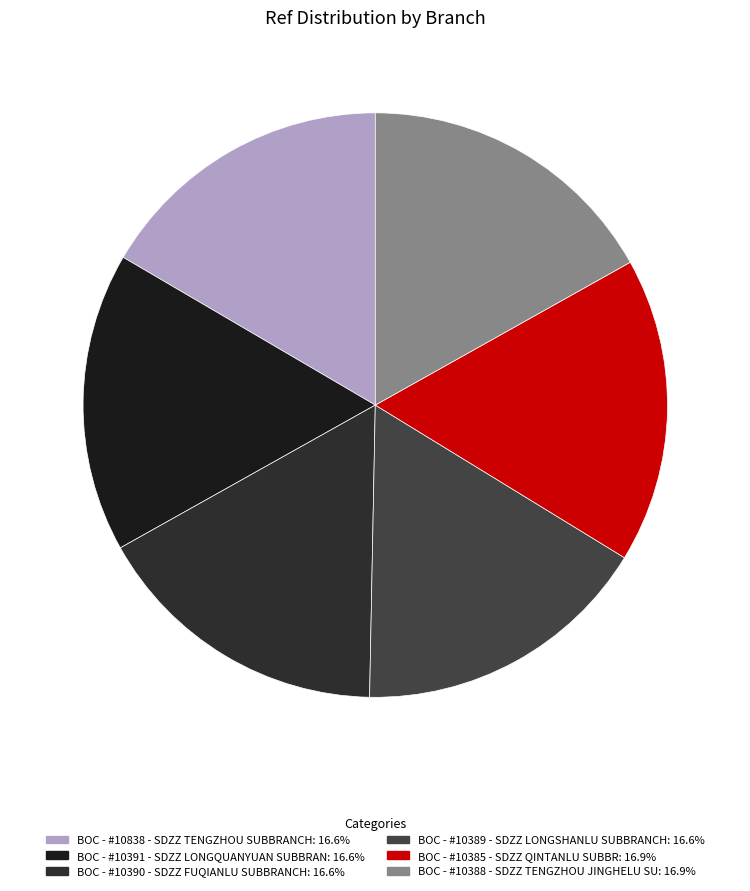

To the nearest percent, what portion does BOC - #10389 - SDZZ LONGSHANLU SUBBRANCH represent?

17%